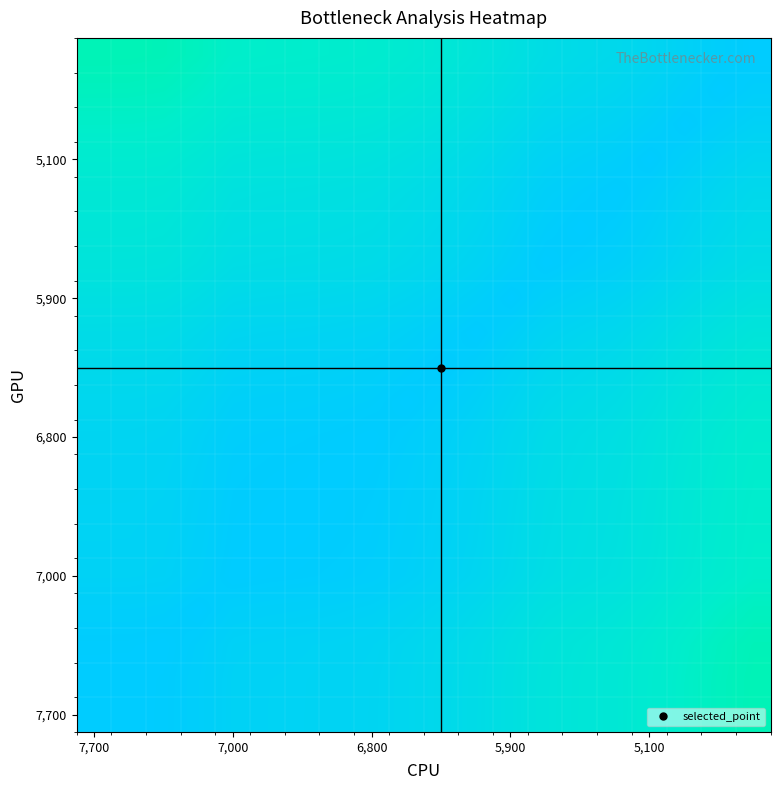

At which category does the chart reach its peak across all series?

7,700